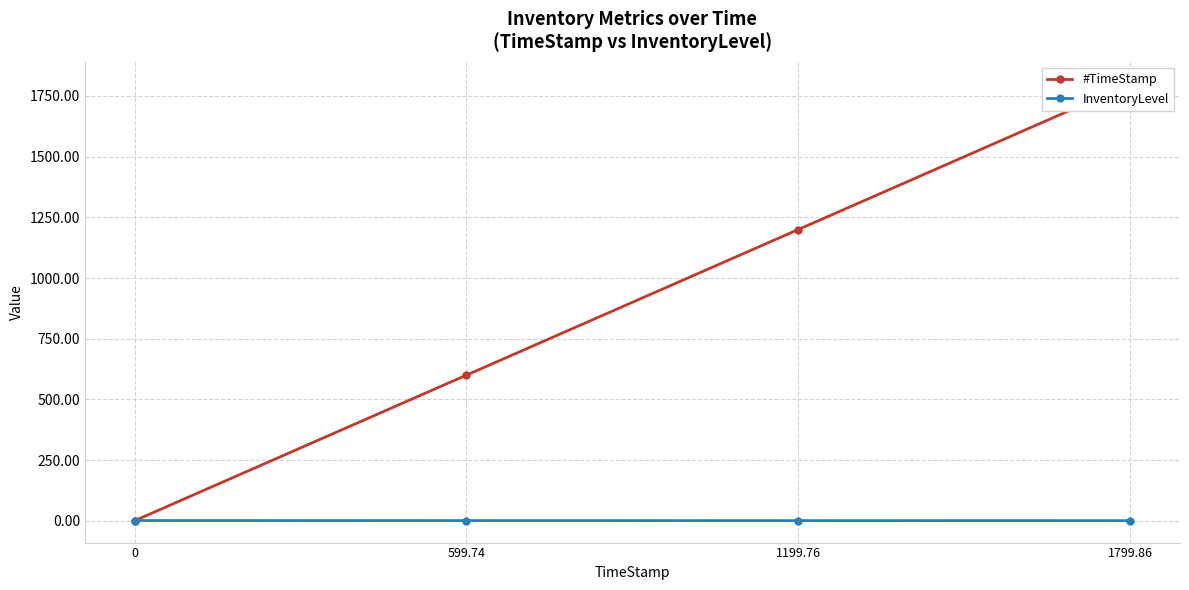

What position from the right is 599.74?

3